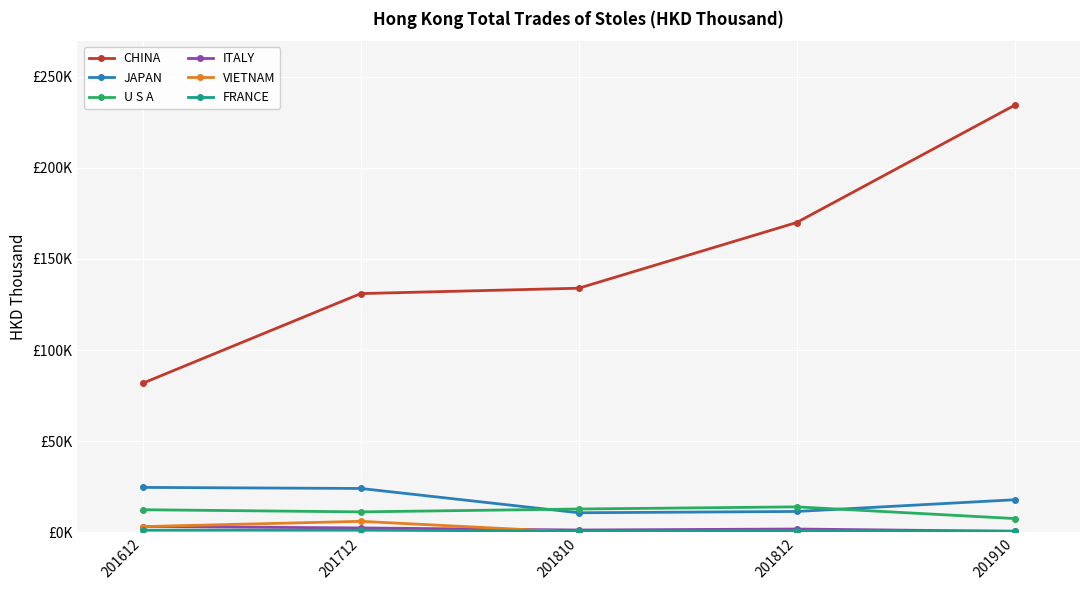

What is the difference between the highest and lowest values at 201712?

129.8